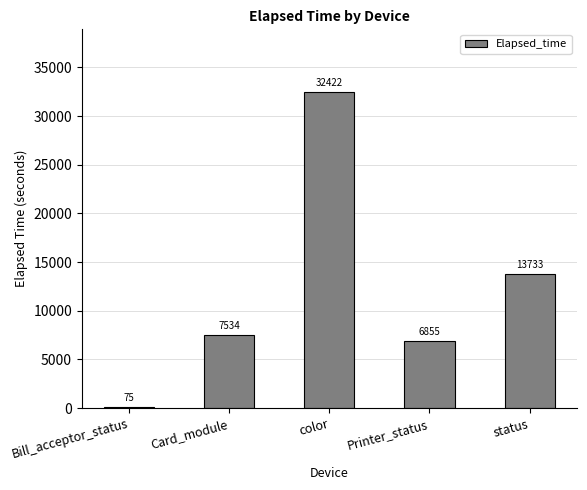

Which category has the highest value across all series?

color